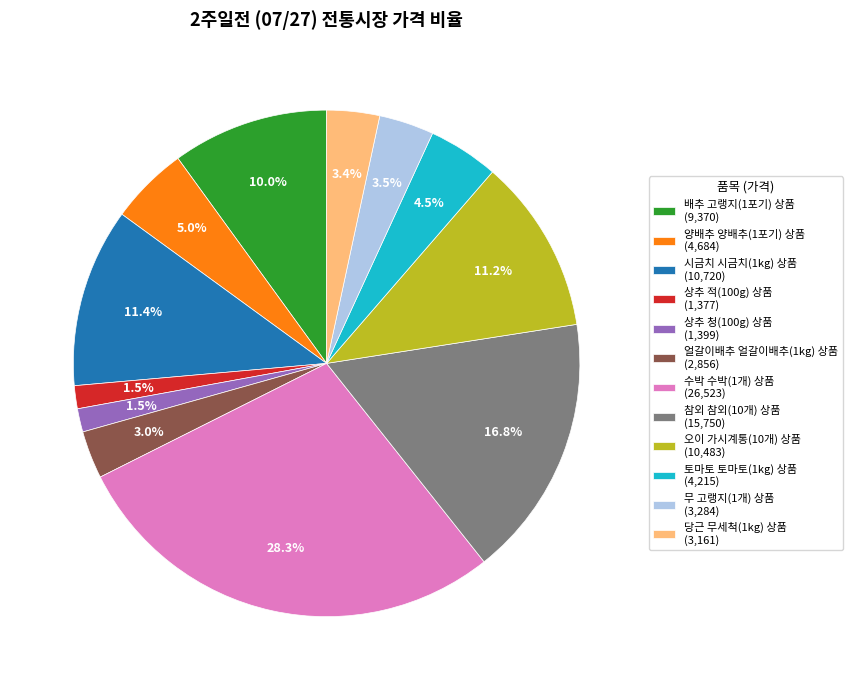

Between 배추 고랭지(1포기) 상품 (9,370) and 상추 적(100g) 상품 (1,377), which is larger?

배추 고랭지(1포기) 상품 (9,370)